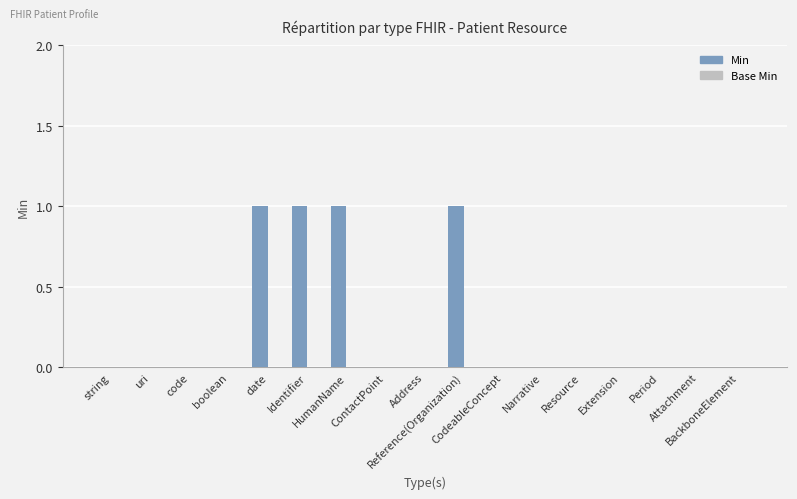

What is the sum of all values?

4